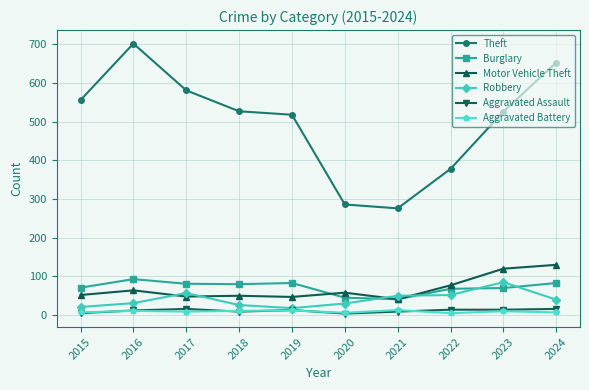

What is the spread (max minus min) of values at 2024?

646